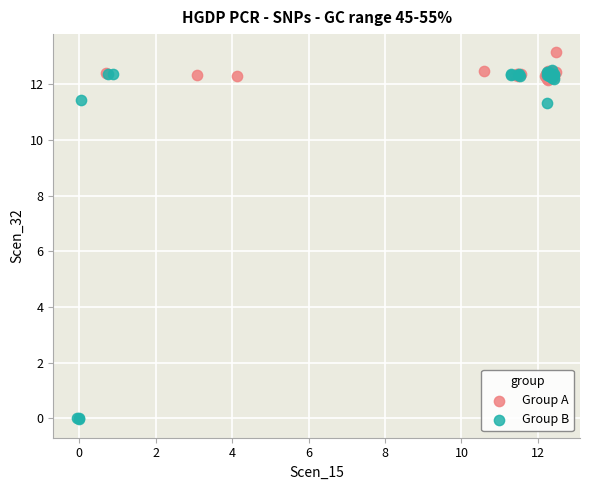

Which series reaches the minimum Y coordinate?

Group B